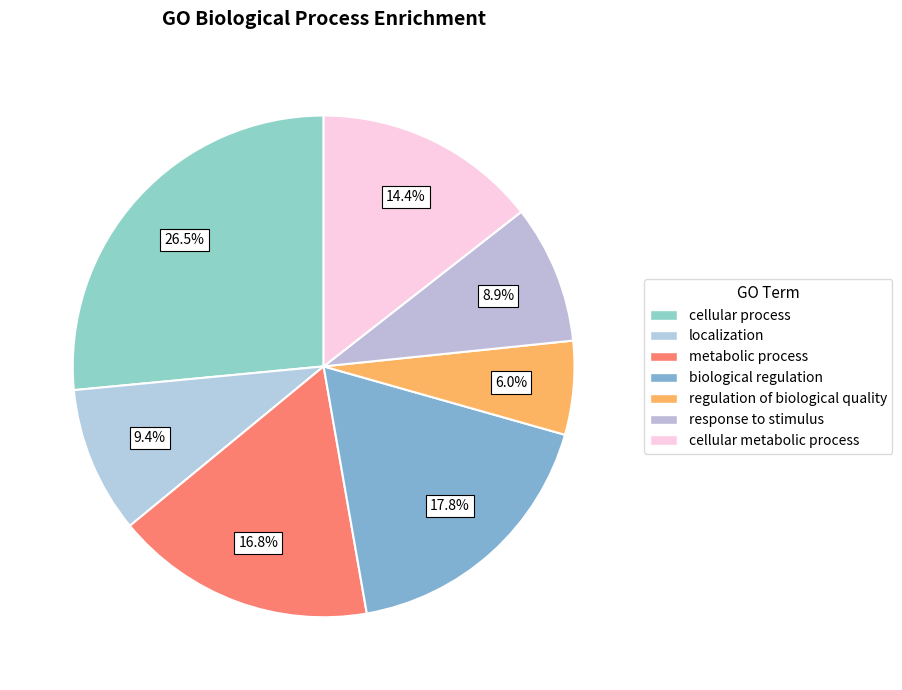

How many segments does this pie chart have?

7